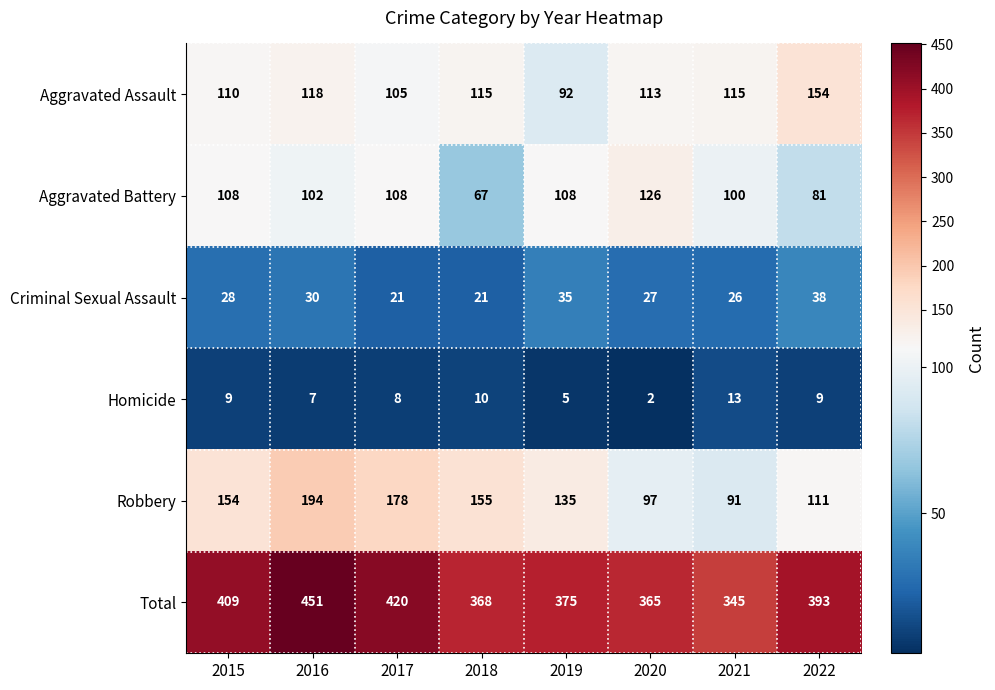

The value of Criminal Sexual Assault at 2015 is 40. True or false?

False